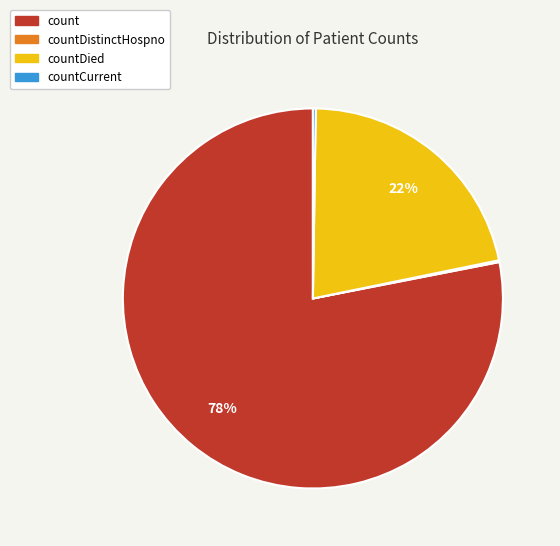

To the nearest percent, what is the difference between the largest and smallest slice percentages?

78%